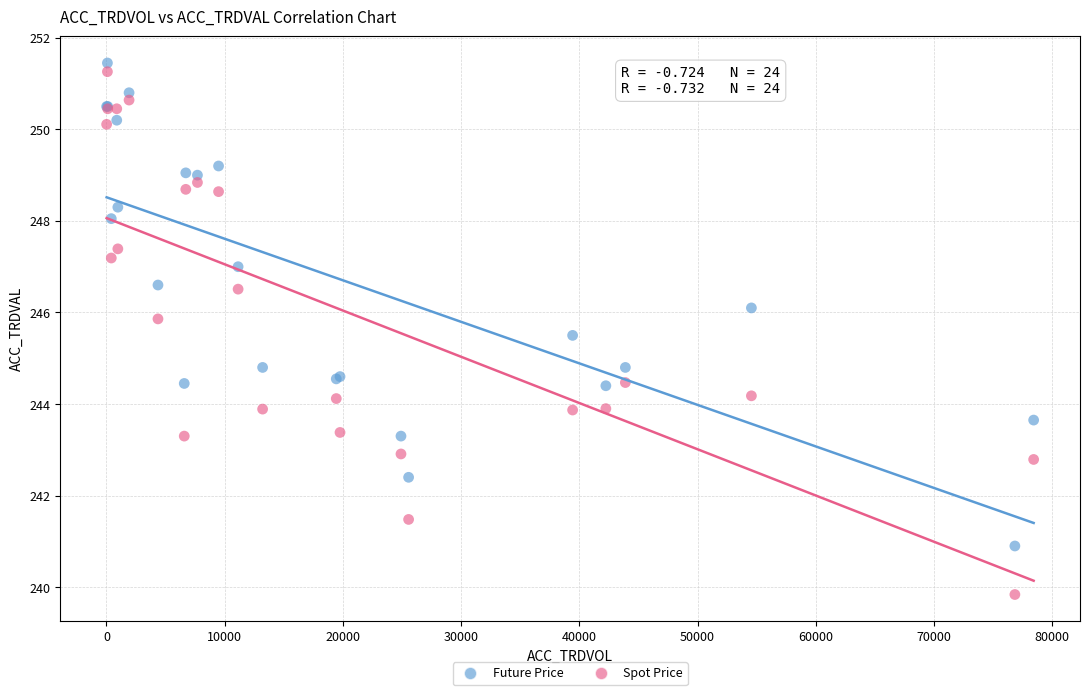

Which series reaches the minimum Y coordinate?

Spot Price